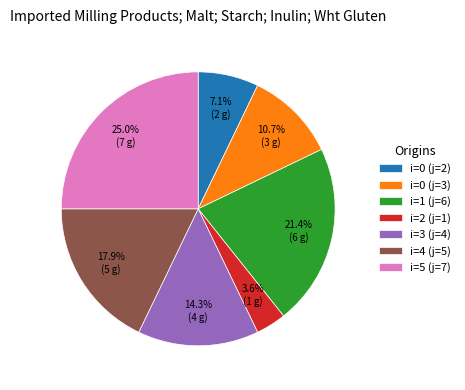

How many segments does this pie chart have?

7